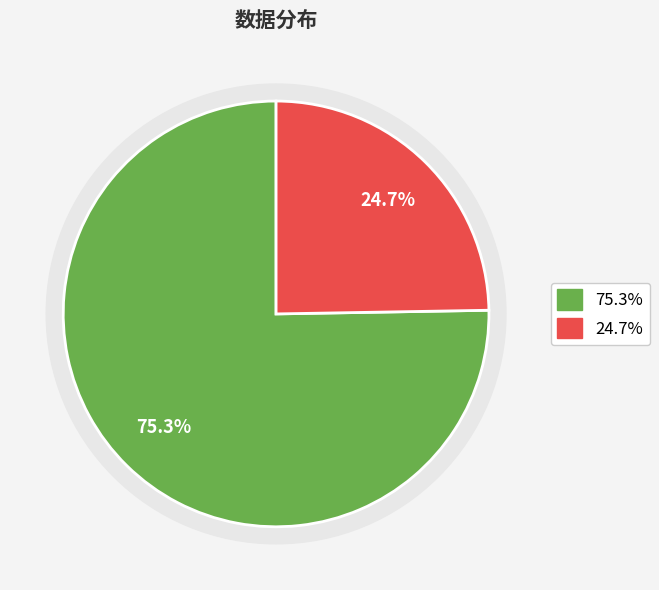

What portion of the pie excludes 郑相庙?

24.7%